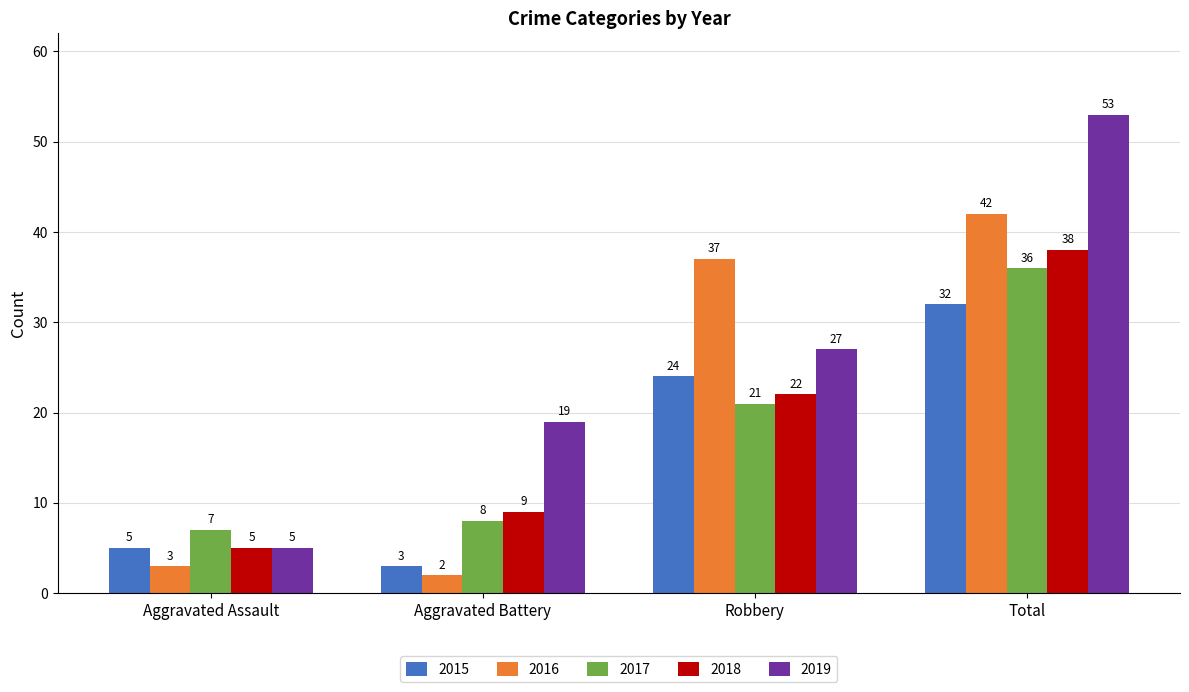

How many distinct data groups are displayed?

5